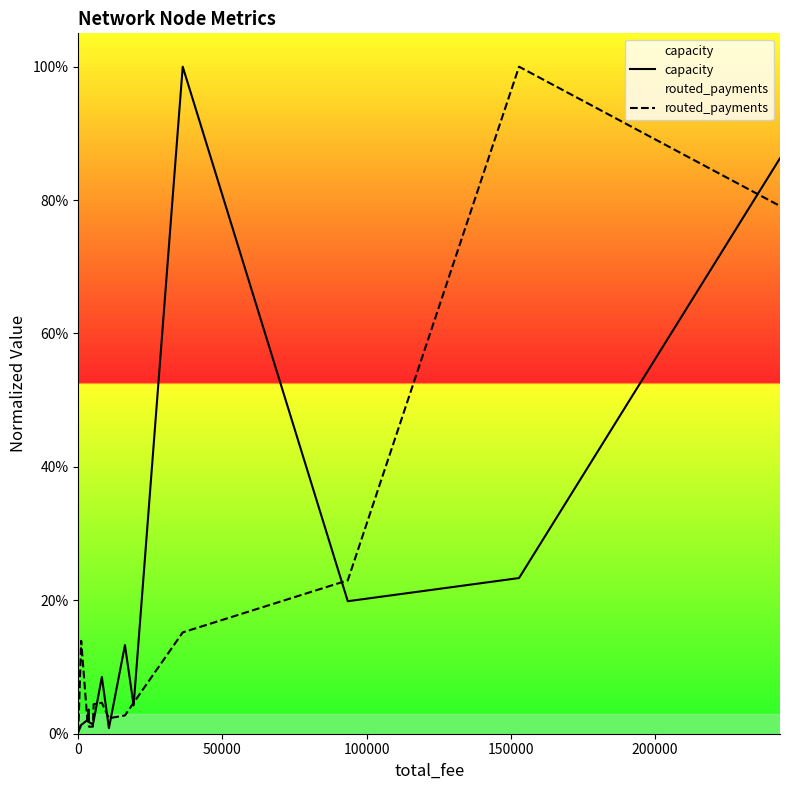

Does the chart display data point markers on the line(s)?

No